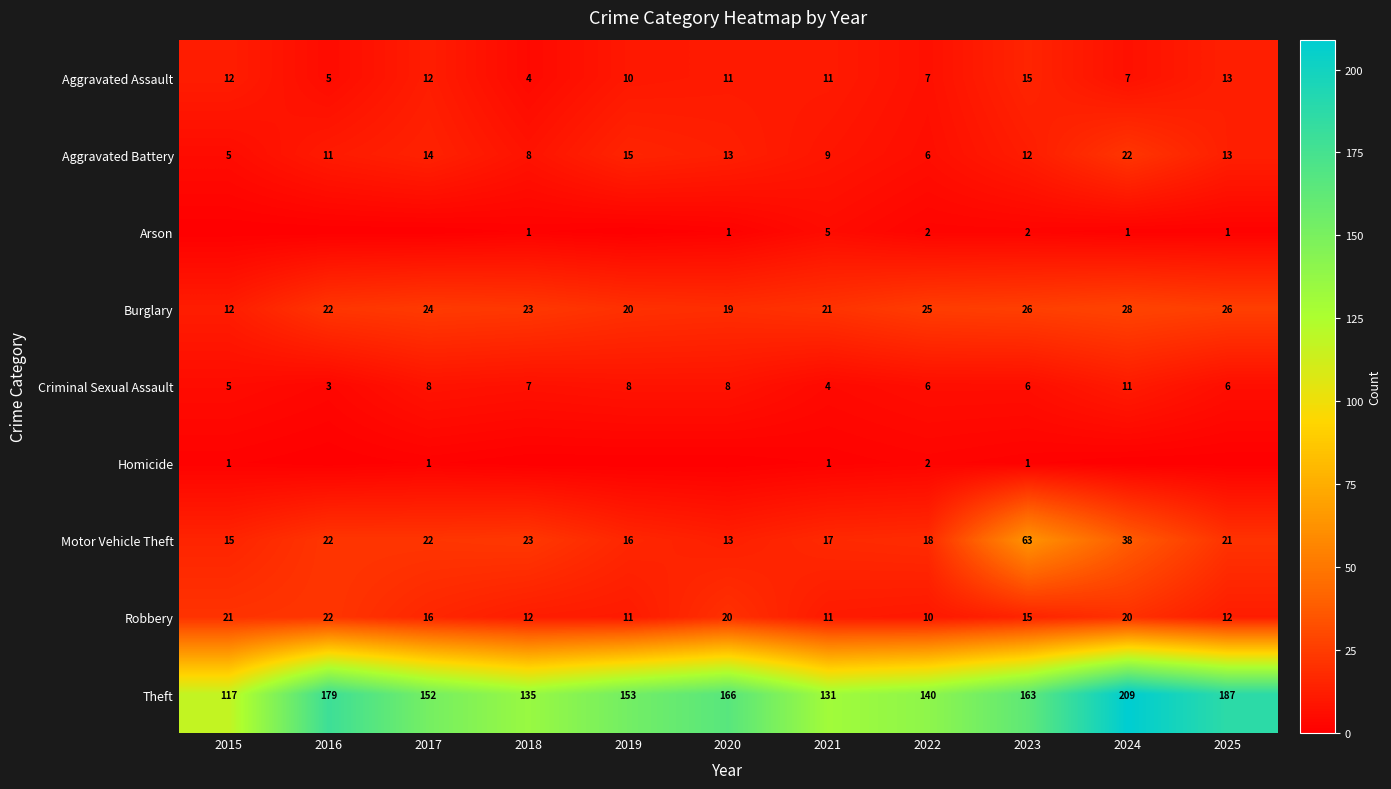

Is it true that Criminal Sexual Assault equals 6 at 2023?

True